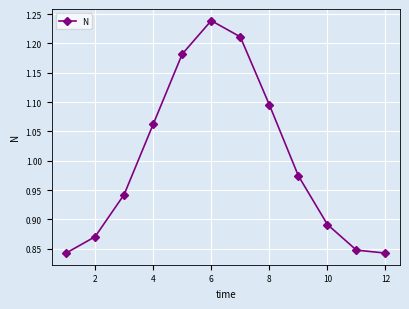

True or false: the data has more than 2 interior local peaks.

False